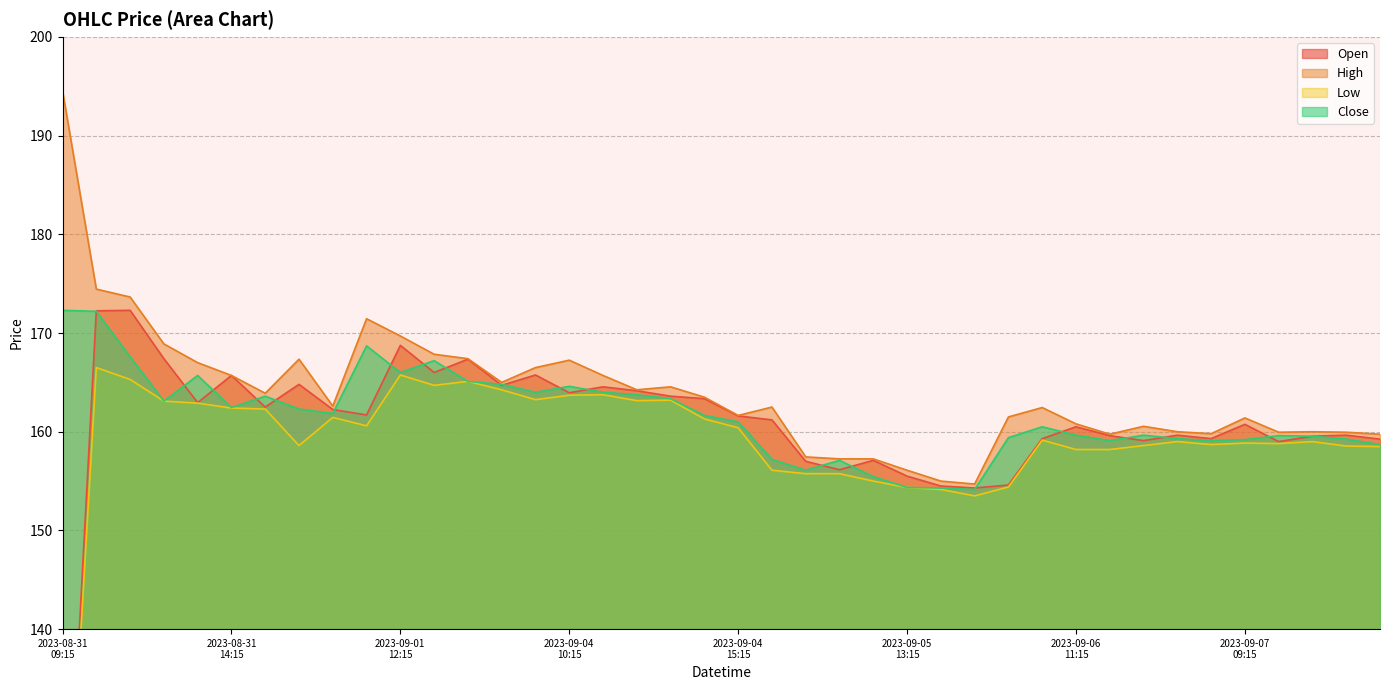

The High series shows 163.9 at 2023-08-31 15:15. True or false?

True